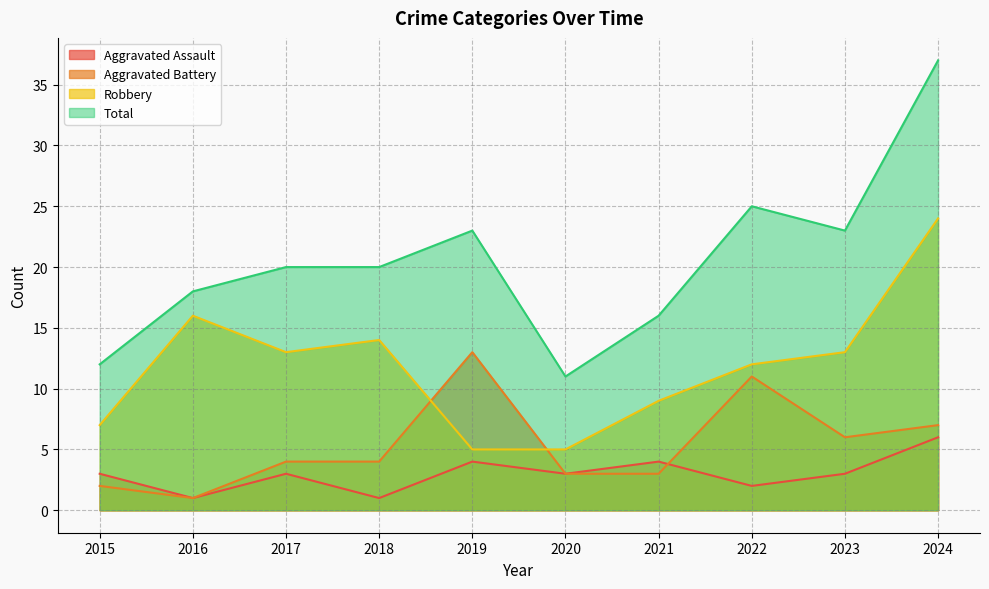

In Robbery, how many points are higher than both neighbors (excluding endpoints)?

2